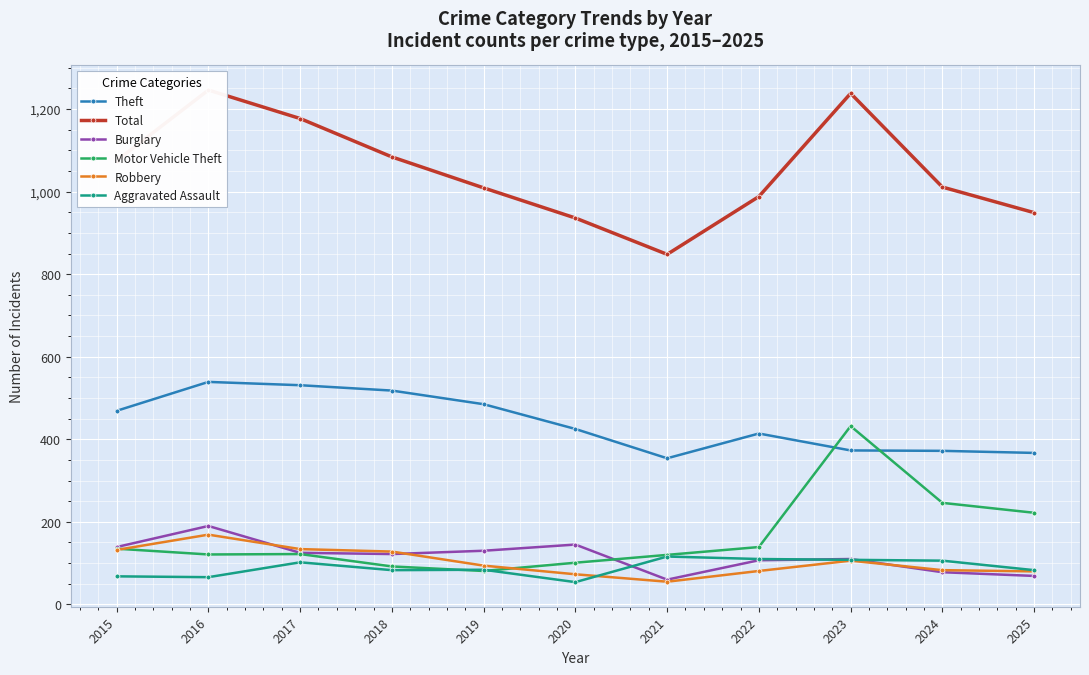

List the series in order of their peak value, lowest first.

Aggravated Assault, Robbery, Burglary, Motor Vehicle Theft, Theft, Total